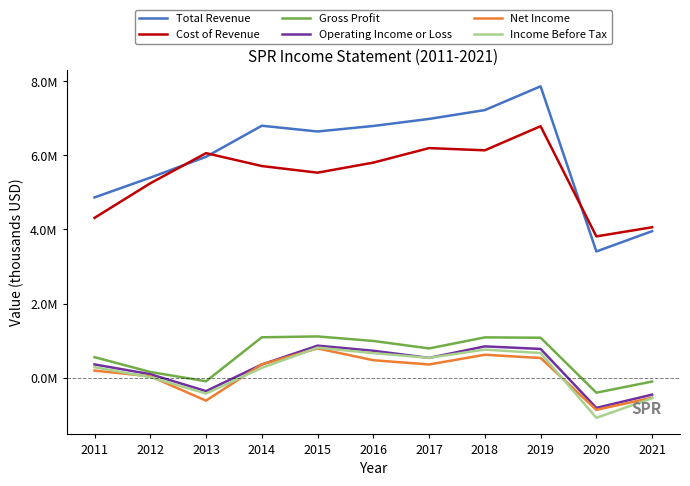

True or false: Operating Income or Loss and Gross Profit intersect in this chart.

False